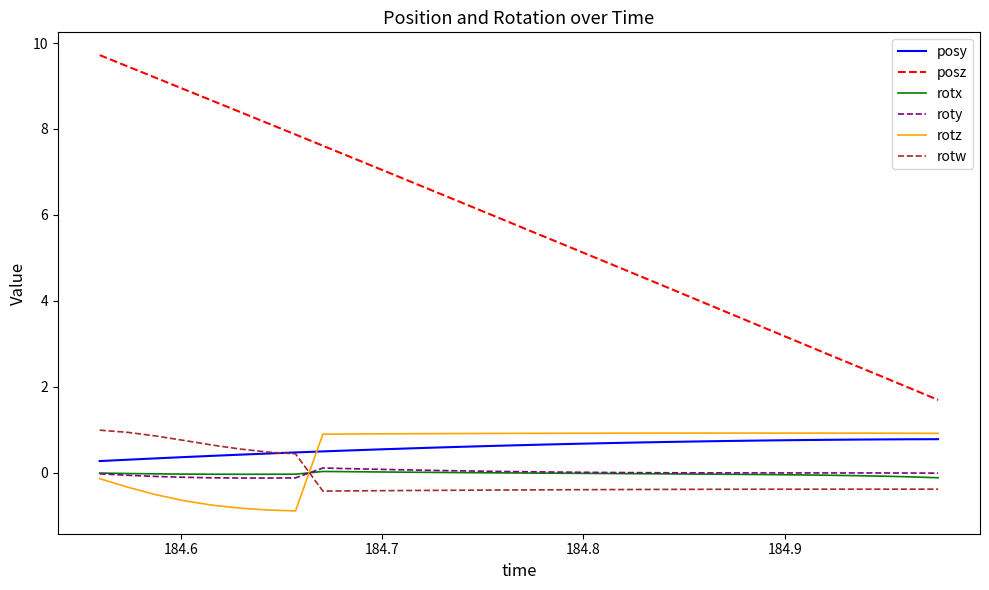

Which series has the largest range (max minus min)?

posz